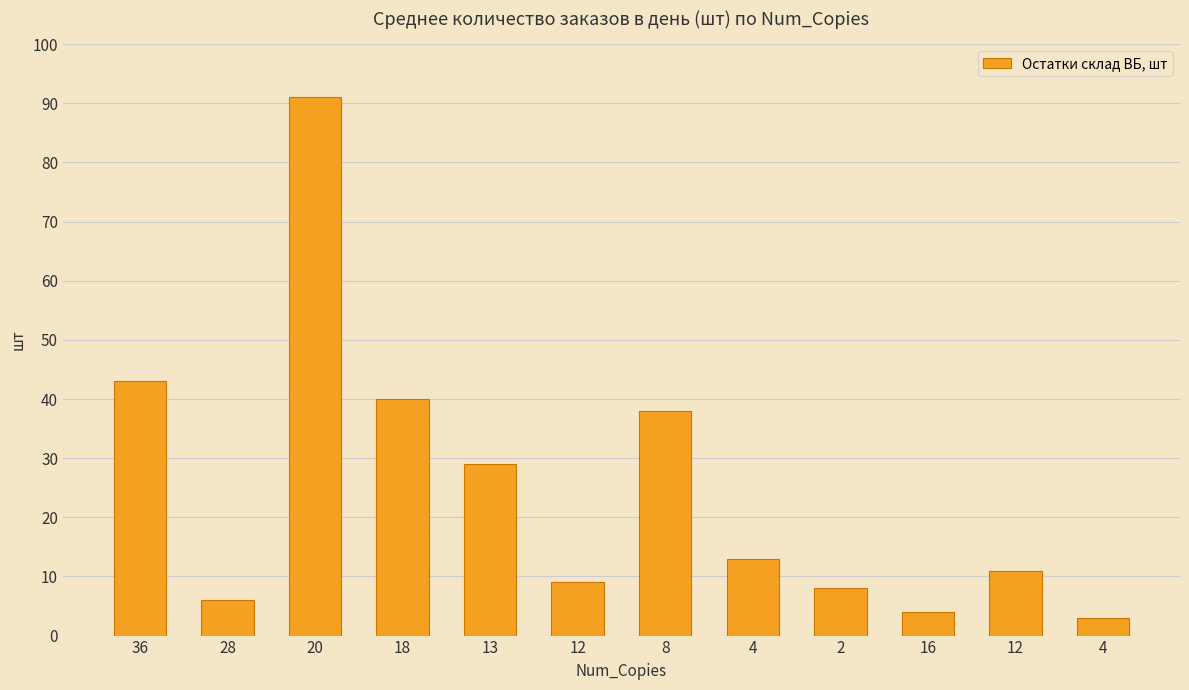

What is the minimum value shown in the chart?

3